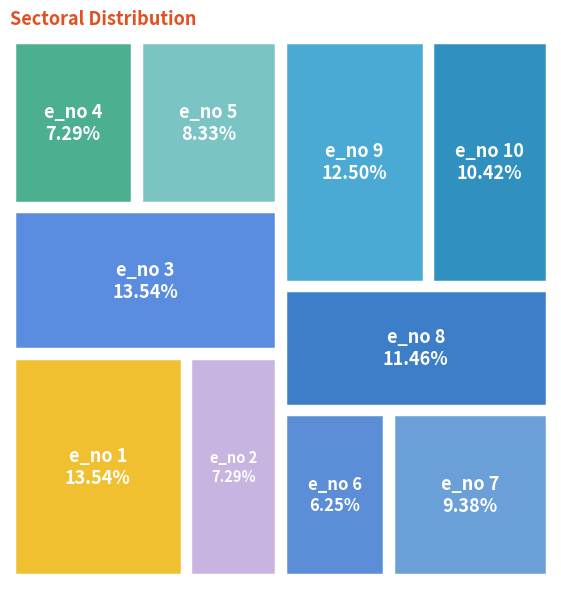

What percentage is the e_no 5 slice, to the nearest percent?

8%